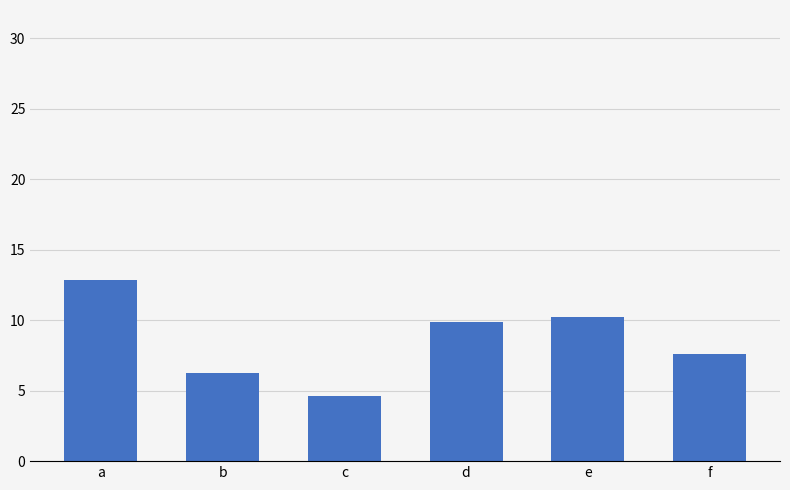

Rank the categories by value from lowest to highest.

c, b, f, d, e, a